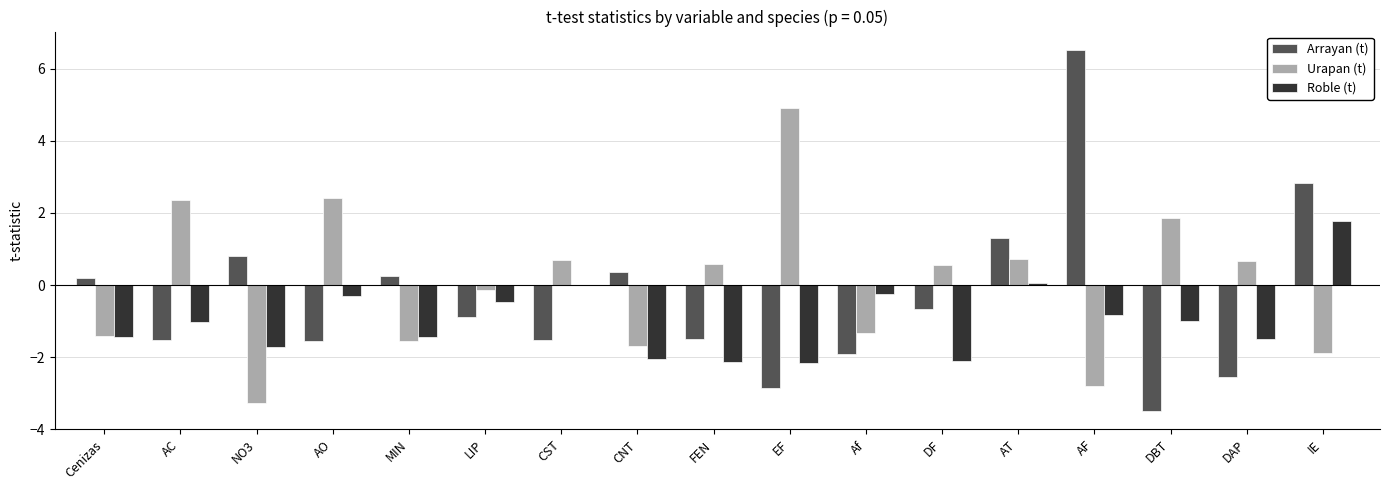

Count the number of categories in the chart.

17